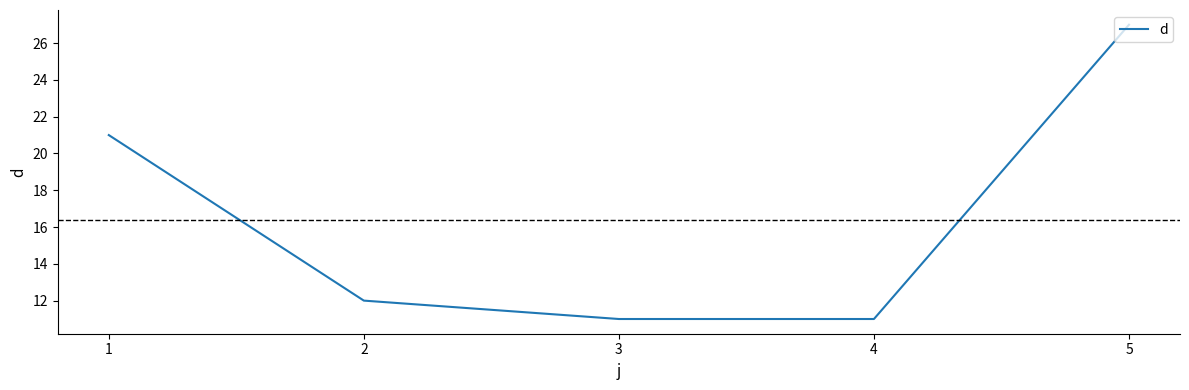

How many series are shown in this chart?

1